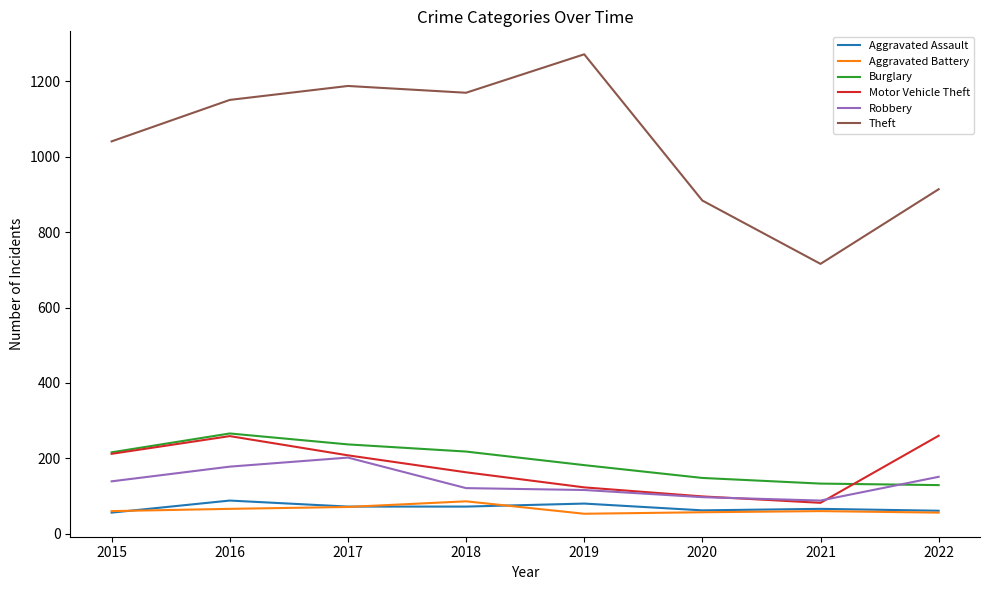

What is the approximate value of Burglary at 2018?

218